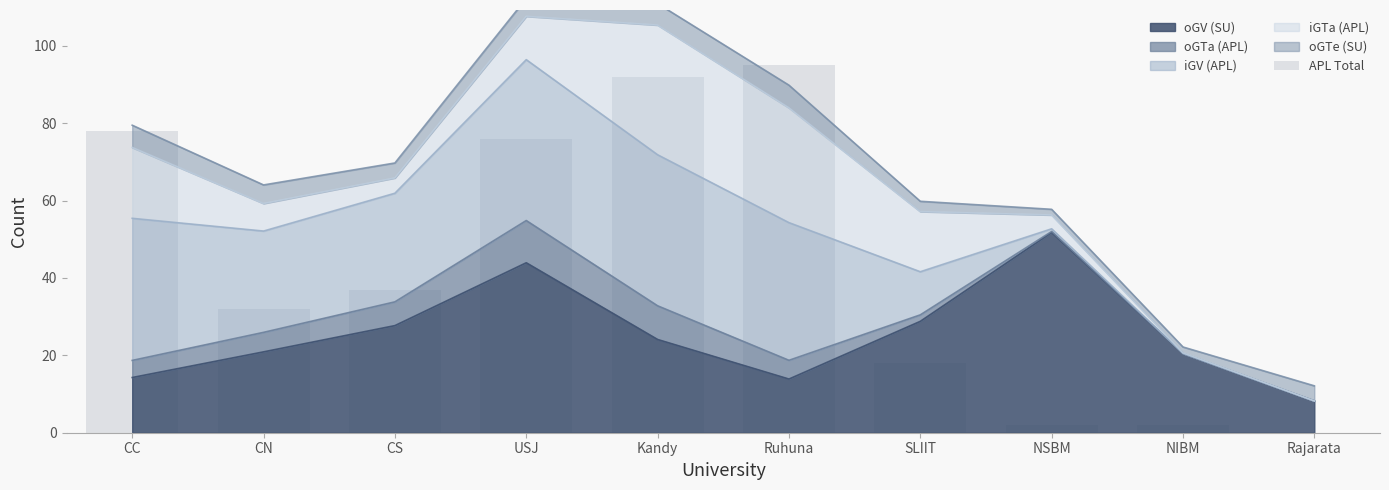

What is the change in value from CC to SLIIT?

-60